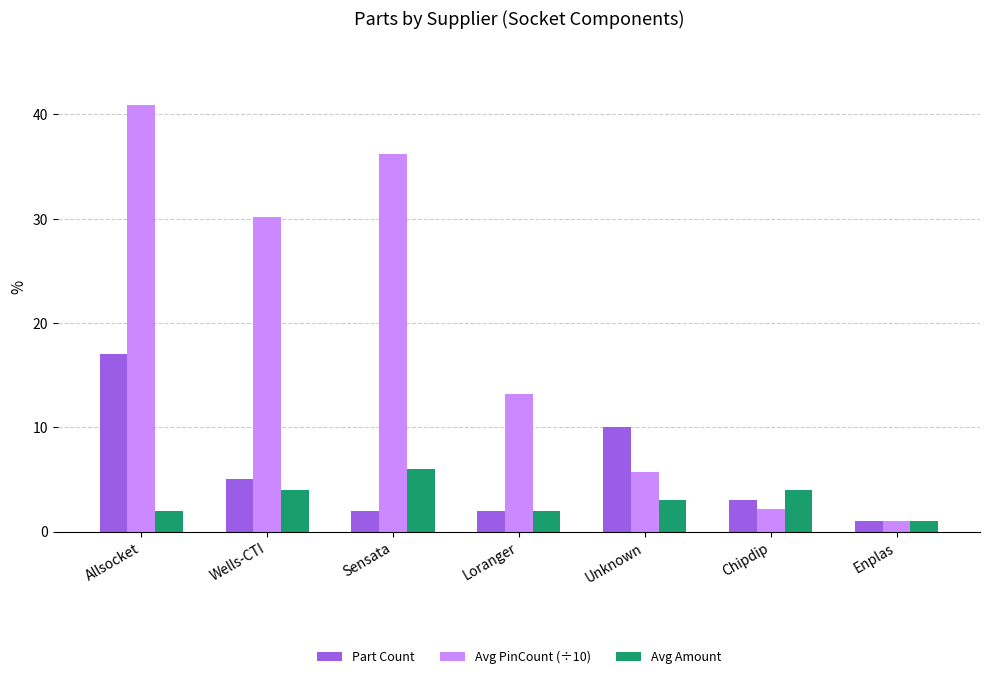

What is the label of the 4th bar from the left?

Loranger